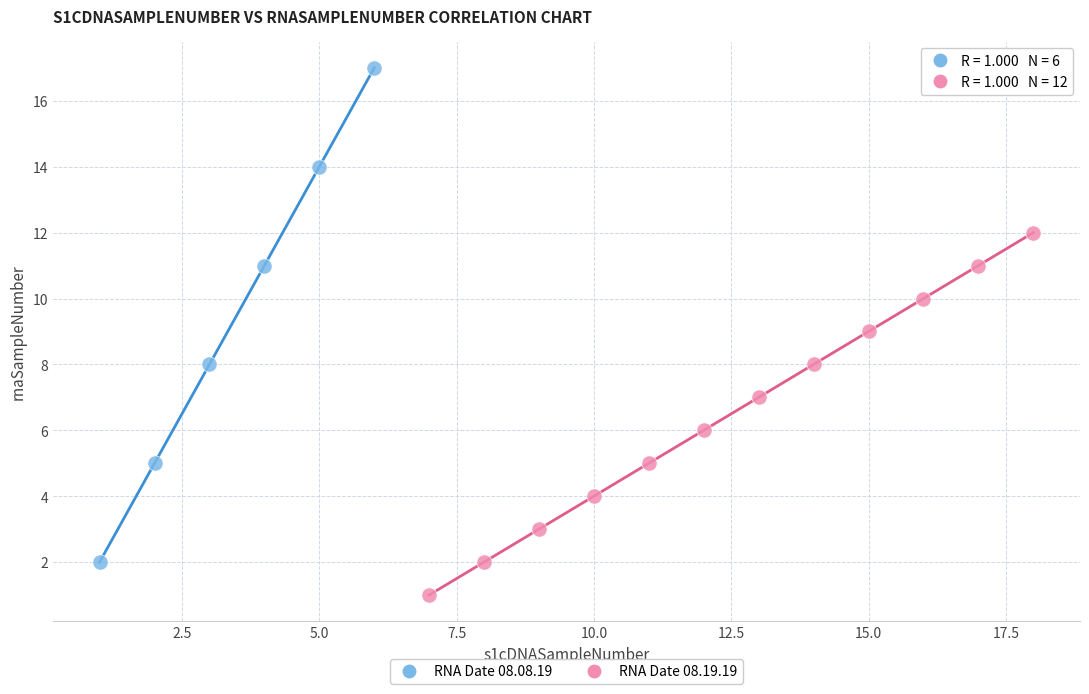

Which series has the largest Y range (max minus min)?

RNA Date 08.08.19